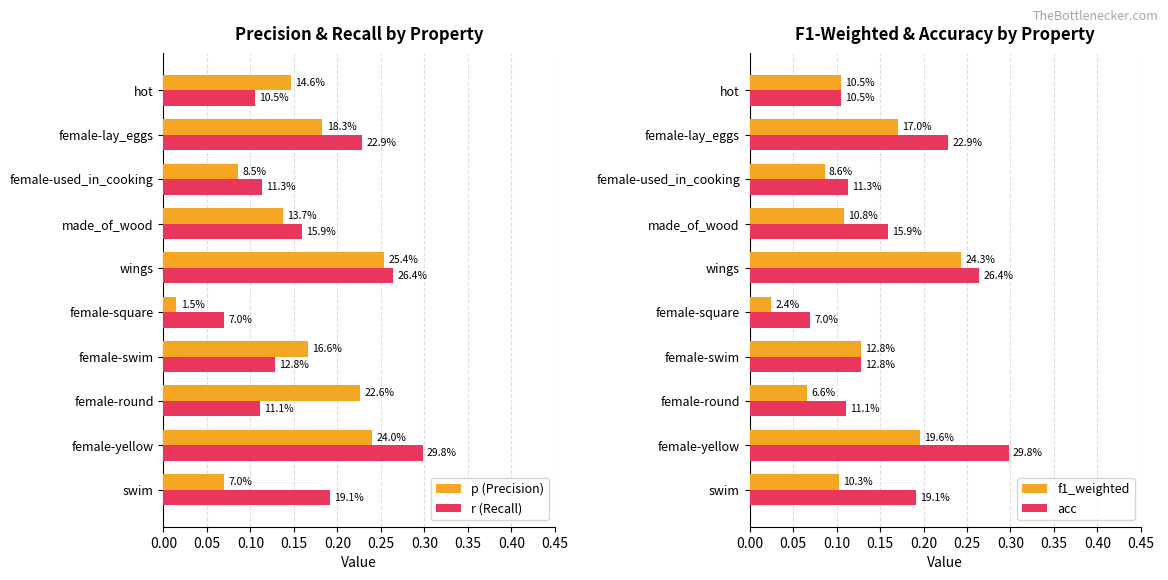

Reading left to right, extract all data points from this chart.

p (Precision): 0.1	0.2	0.2	0.2	0.0	0.3	0.1	0.1	0.2	0.1
r (Recall): 0.2	0.3	0.1	0.1	0.1	0.3	0.2	0.1	0.2	0.1
f1_weighted: 0.1	0.2	0.1	0.1	0.0	0.2	0.1	0.1	0.2	0.1
acc: 0.2	0.3	0.1	0.1	0.1	0.3	0.2	0.1	0.2	0.1